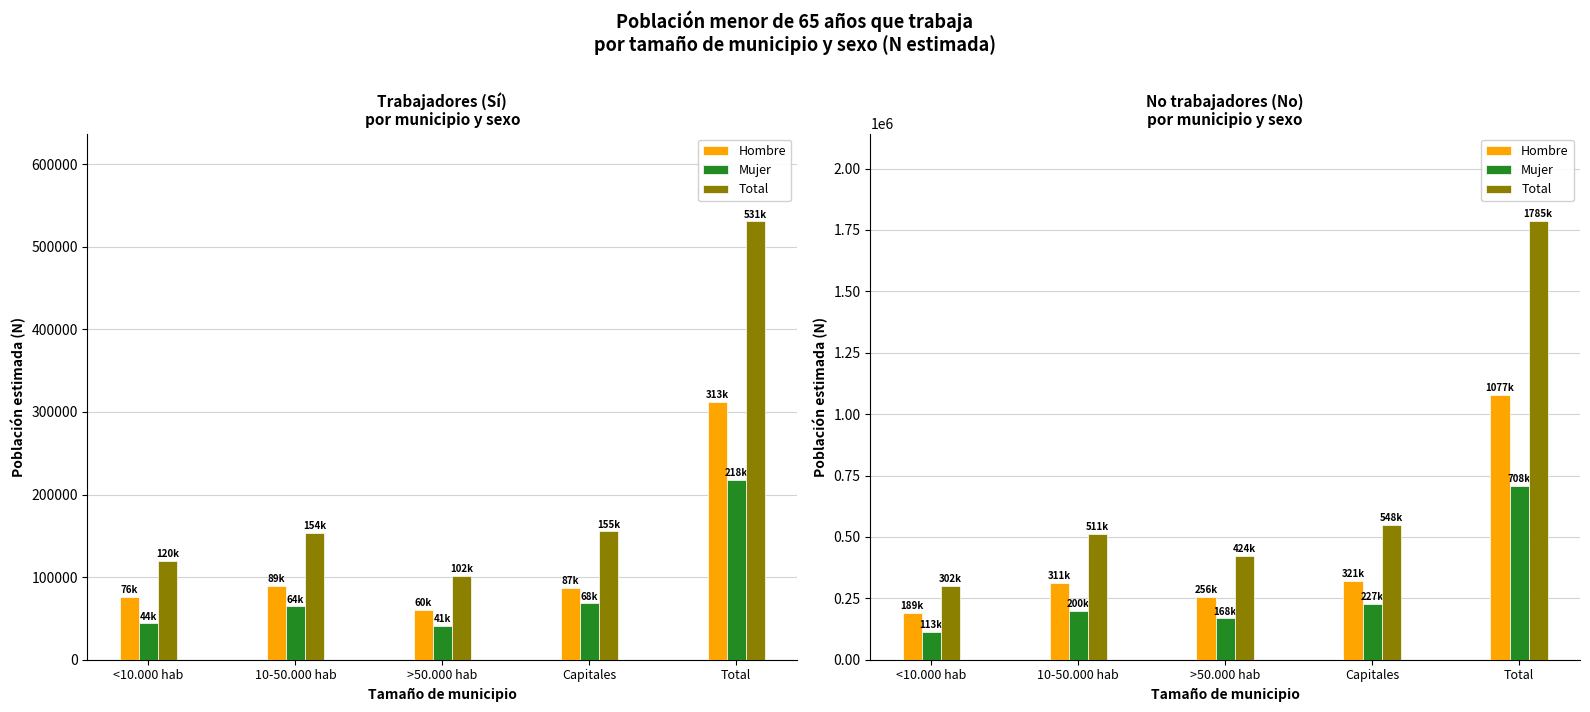

Which series has the largest total across all categories?

Total